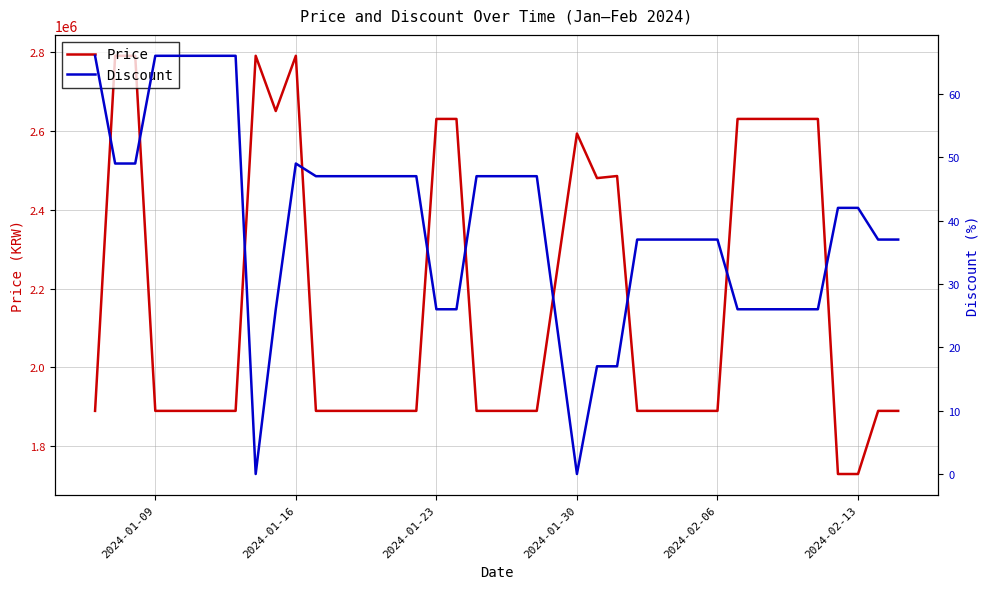

True or false: Discount and Price cross at least once.

False